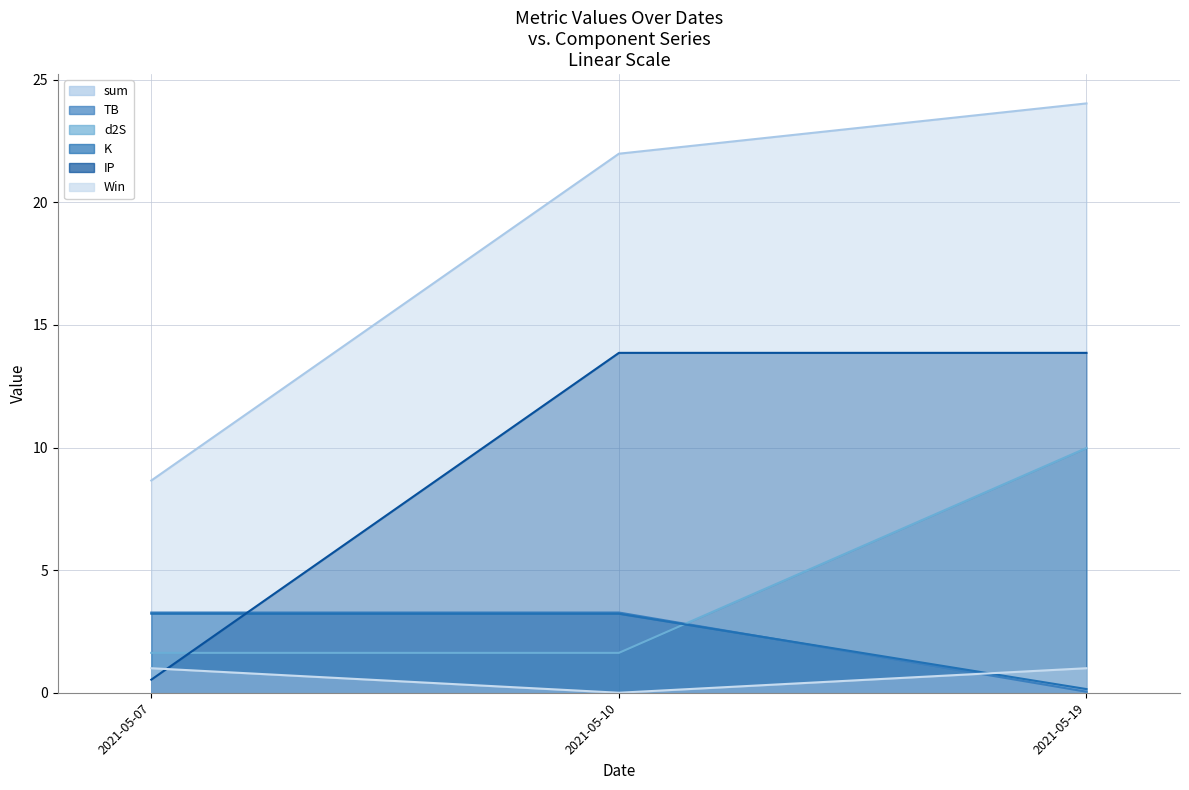

How many lines are shown in the chart?

6